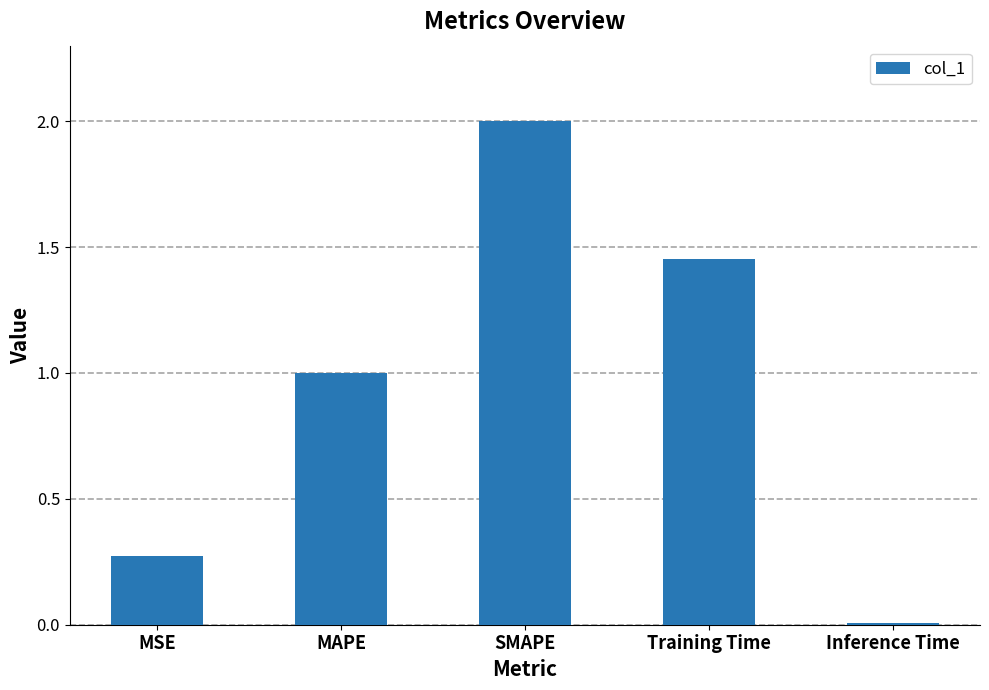

How many bars are there in total?

5